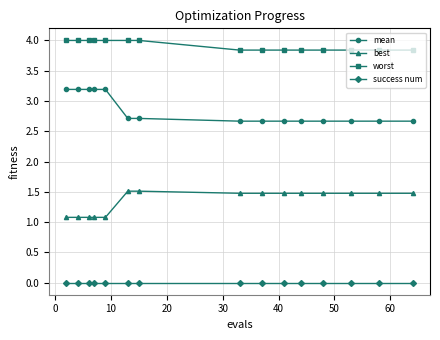

True or false: best and worst cross at least once.

False